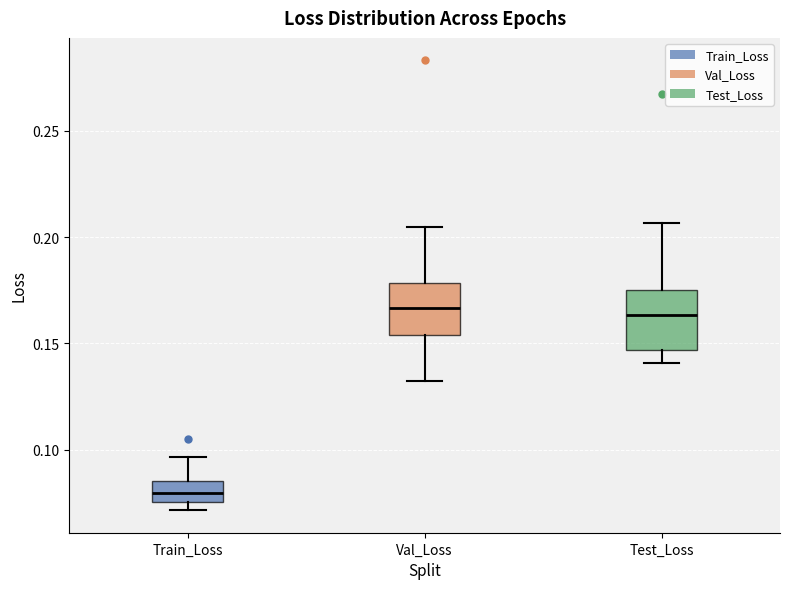

Reading left to right, transcribe this box plot: for each box, give where its median line is, the range the box spans, and where its two whiskers end, as read against the y-axis. The values are not printed on the chart, so give them approximately, as read against the axis.

Train_Loss: median 0.080, box 0.075 to 0.085, whiskers 0.070 to 0.095
Val_Loss: median 0.165, box 0.155 to 0.180, whiskers 0.130 to 0.205
Test_Loss: median 0.165, box 0.145 to 0.175, whiskers 0.140 to 0.205